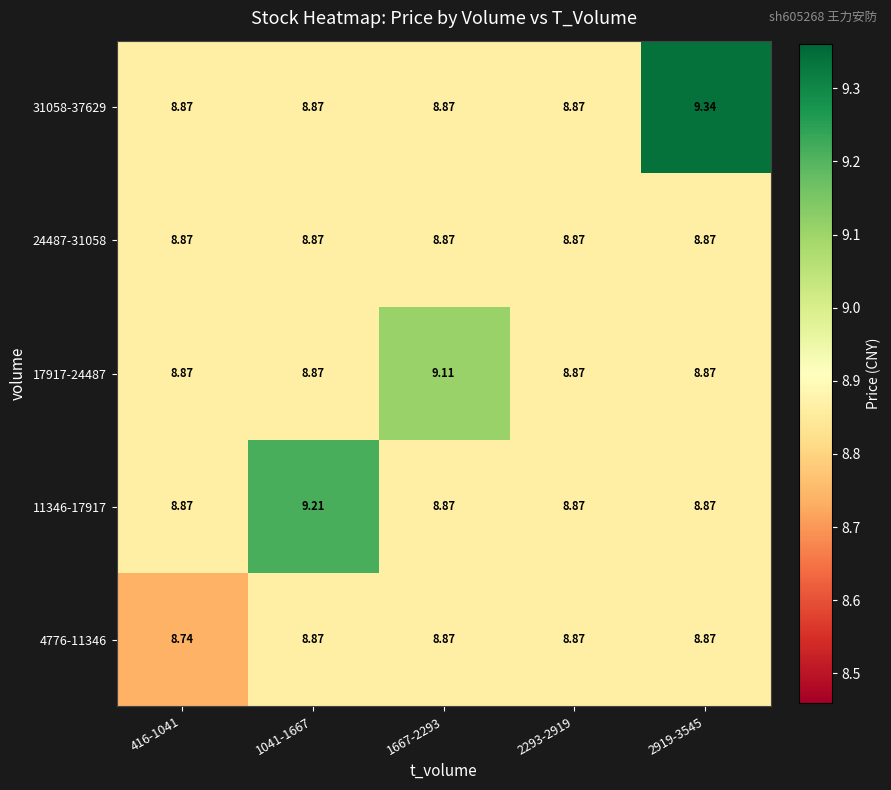

Rank the series at 416-1041 from highest to lowest value.

11346-17917, 17917-24487, 24487-31058, 31058-37629, 4776-11346